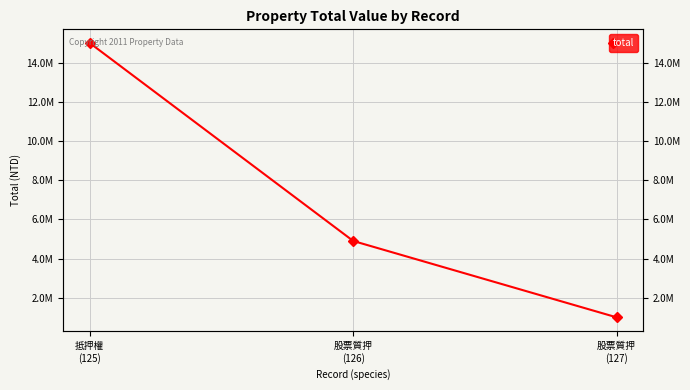

Is it true that the value at 股票質押
(126) is 4898000?

True